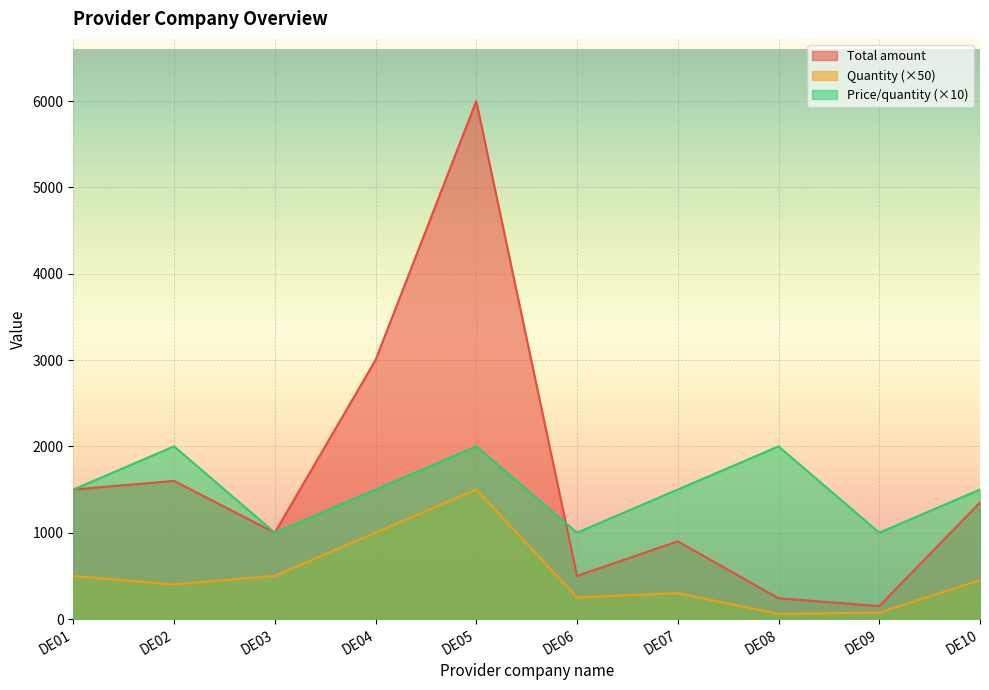

Read the Total amount value at DE03, to the nearest 50.

1000